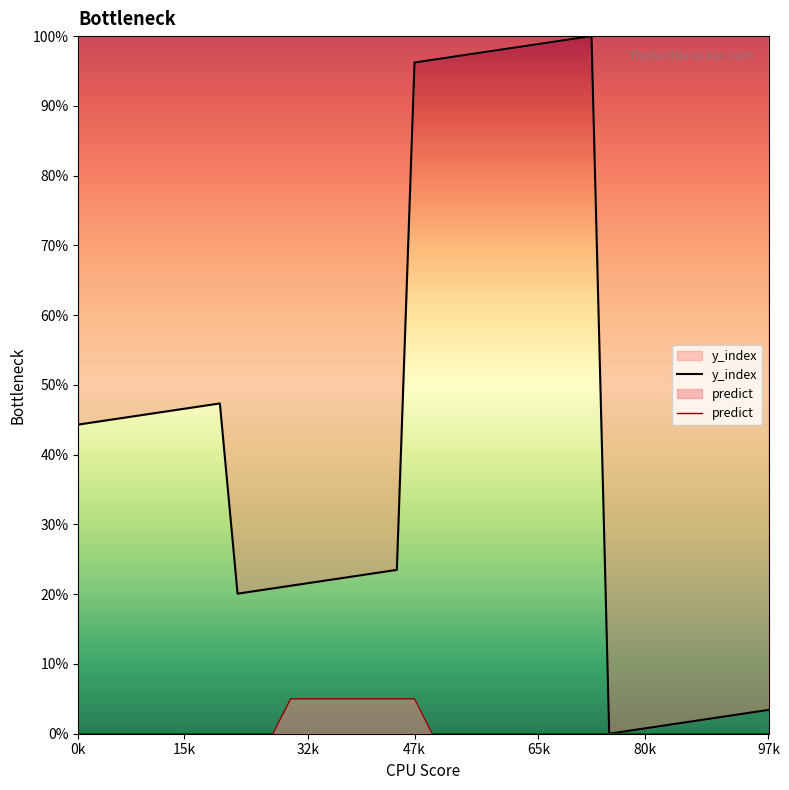

What is the approximate value of y_index at 97k?

3.4